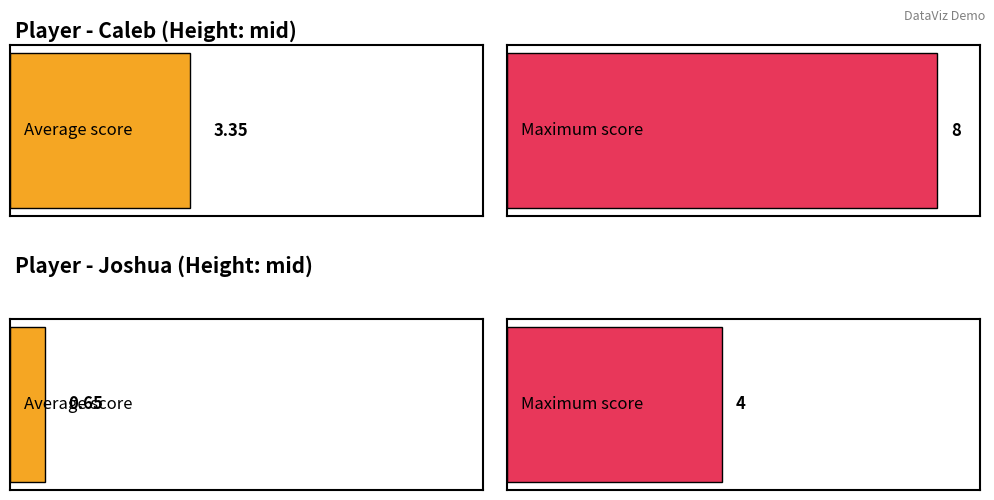

At which category is the sum across all series the highest?

mid